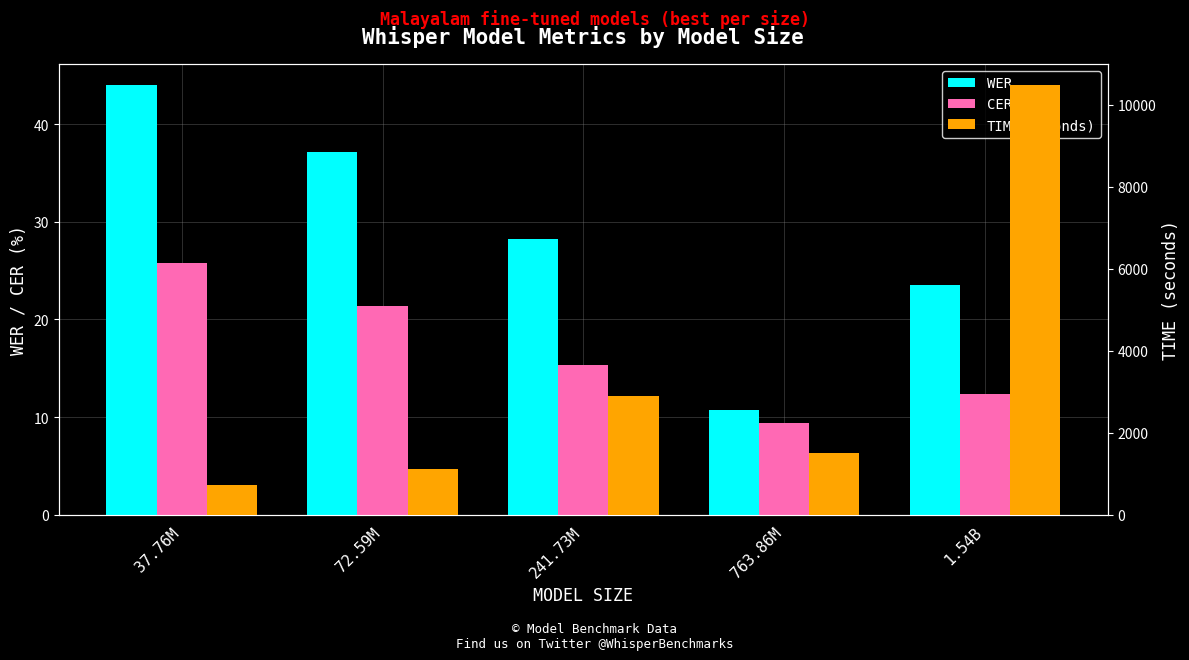

What is the sum of the WER values at 37.76M and 763.86M?

54.7